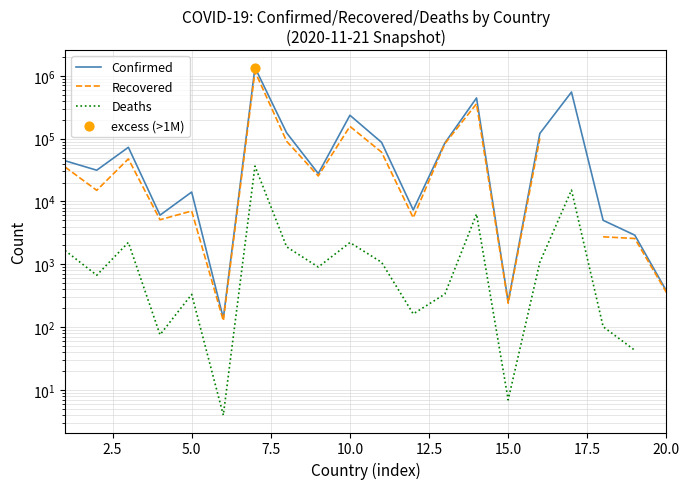

What are all the series names shown in the legend?

Confirmed, Recovered, Deaths